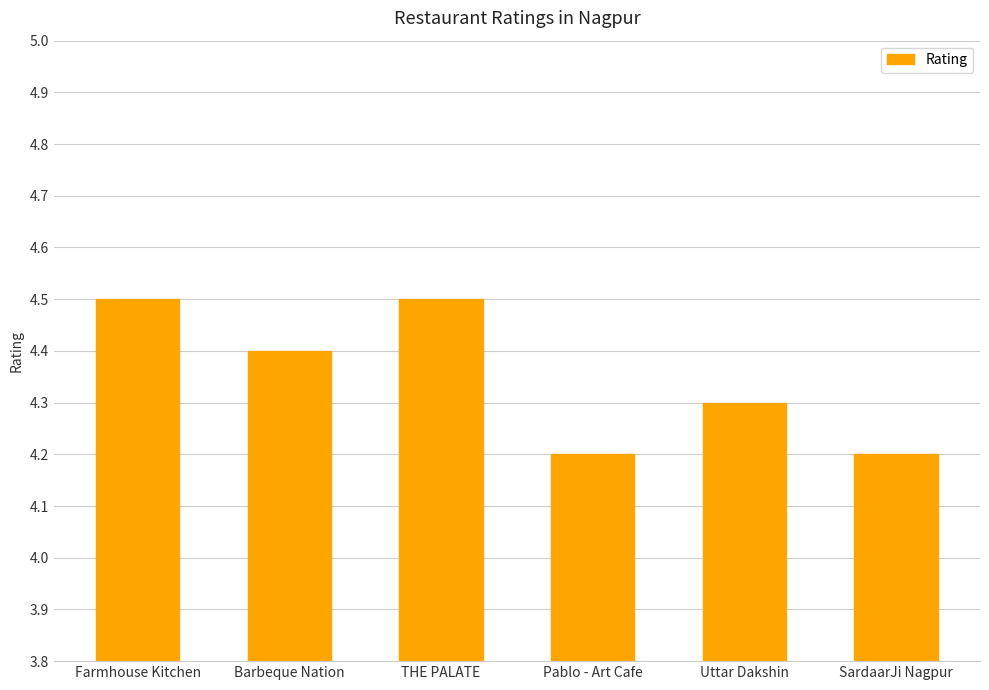

True or false: the data shows 4.5 at Farmhouse Kitchen.

True